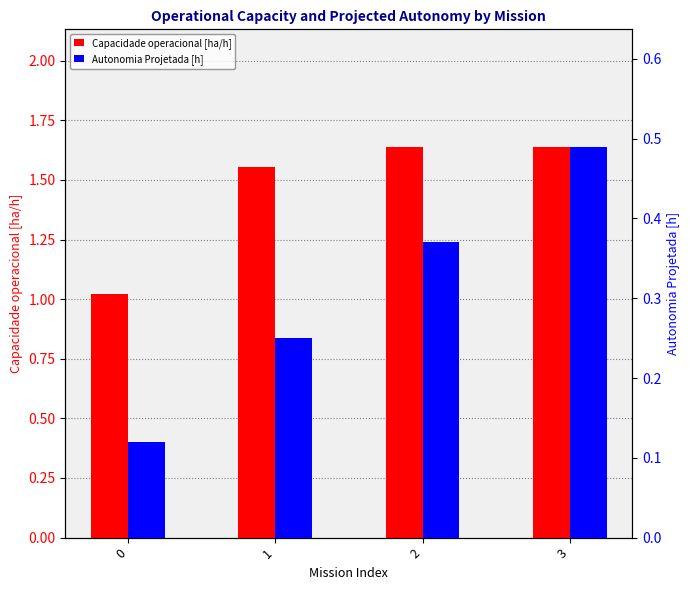

Reading left to right, transcribe all the data shown in this chart.

Capacidade operacional [ha/h]: 1.0	1.6	1.6	1.6
Autonomia Projetada [h]: 0.1	0.2	0.4	0.5